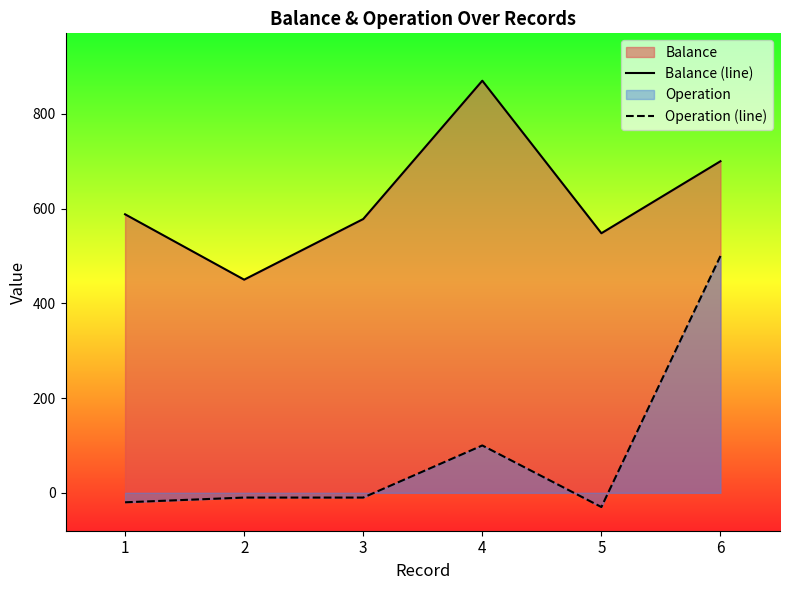

List the labels in order of Operation (line) value, smallest first.

5, 1, 2, 3, 4, 6